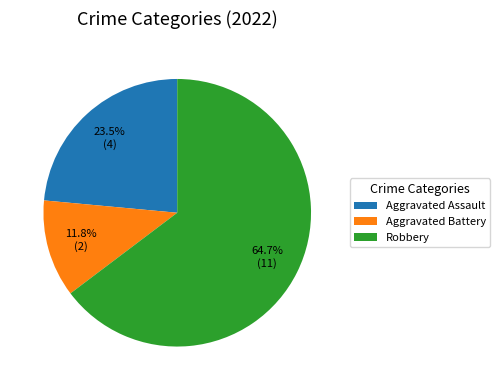

Which category accounts for the majority?

Robbery